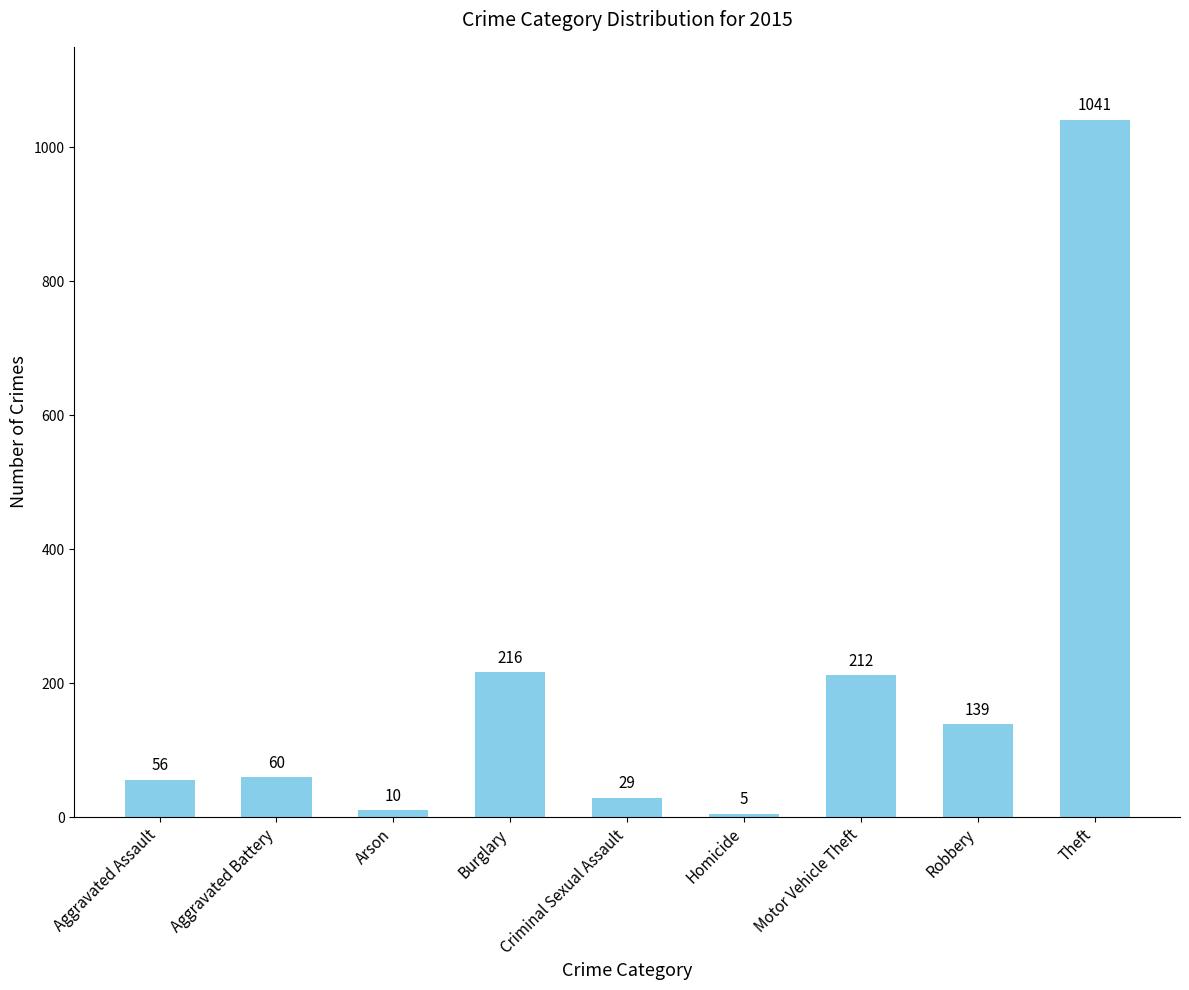

Rank the categories by value from highest to lowest.

Theft, Burglary, Motor Vehicle Theft, Robbery, Aggravated Battery, Aggravated Assault, Criminal Sexual Assault, Arson, Homicide